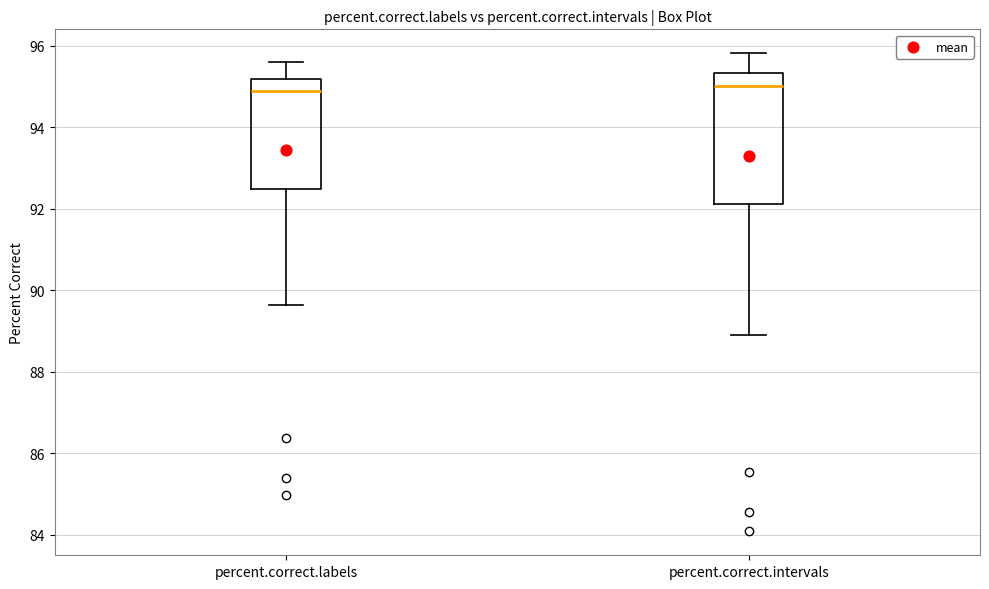

Reading left to right, read every box against the y-axis: the position of its median line, the range the box covers, and the ends of its whiskers. The values are not printed on the chart, so give them approximately, as read against the axis.

percent.correct.labels: median 94.8, box 92.4 to 95.2, whiskers 89.6 to 95.6
percent.correct.intervals: median 95.0, box 92.2 to 95.4, whiskers 89.0 to 95.8